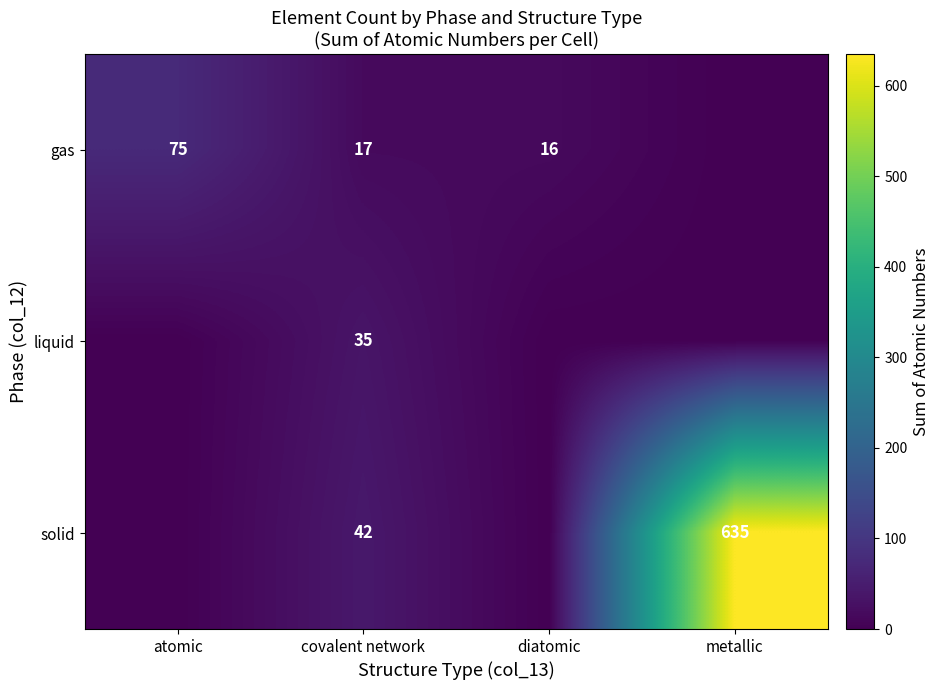

The value of solid at covalent network is 16. True or false?

False